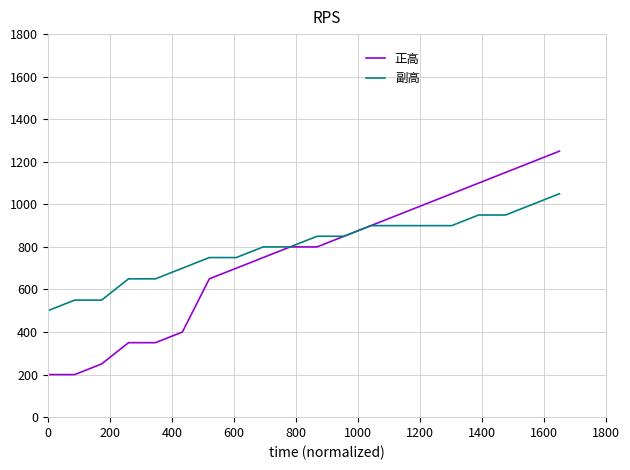

What are all the series names shown in the legend?

正高, 副高